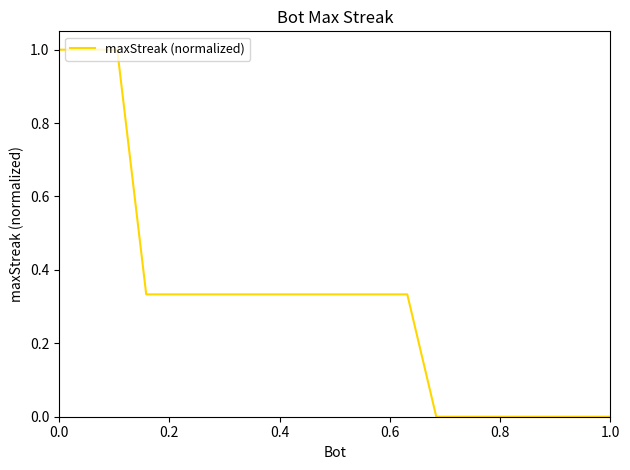

What is the difference between the maximum and minimum values?

1.0